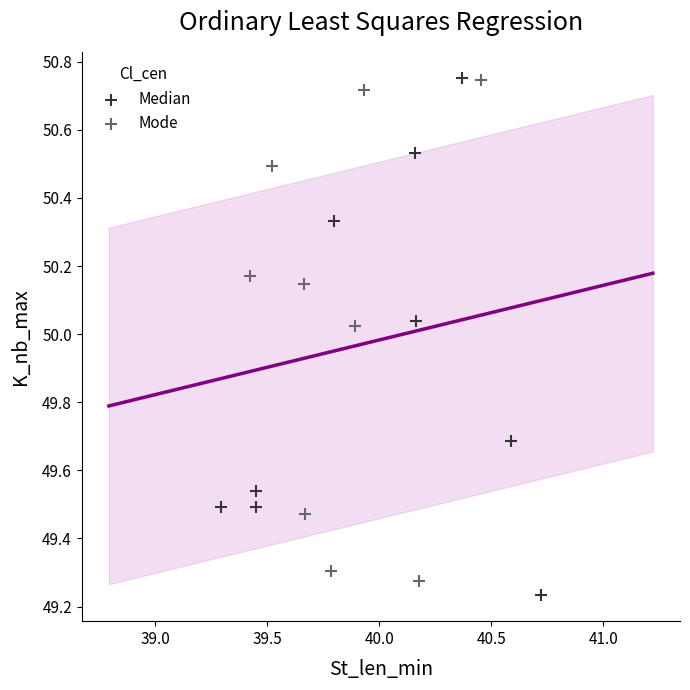

What are all the series names shown in the legend?

Median, Mode